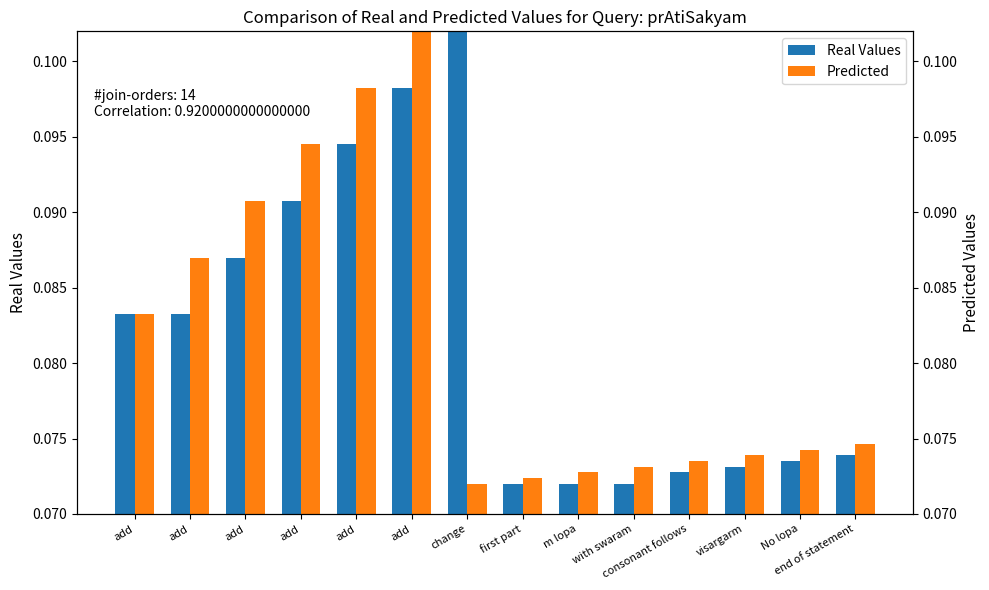

Which series changed the most between add and m lopa?

Predicted